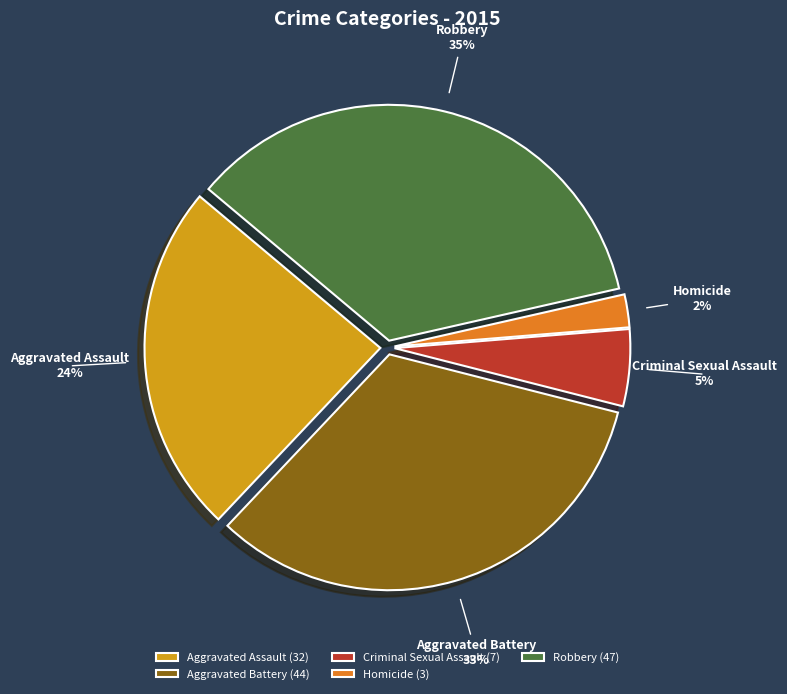

The Robbery slice represents 35% of the pie. True or false?

True